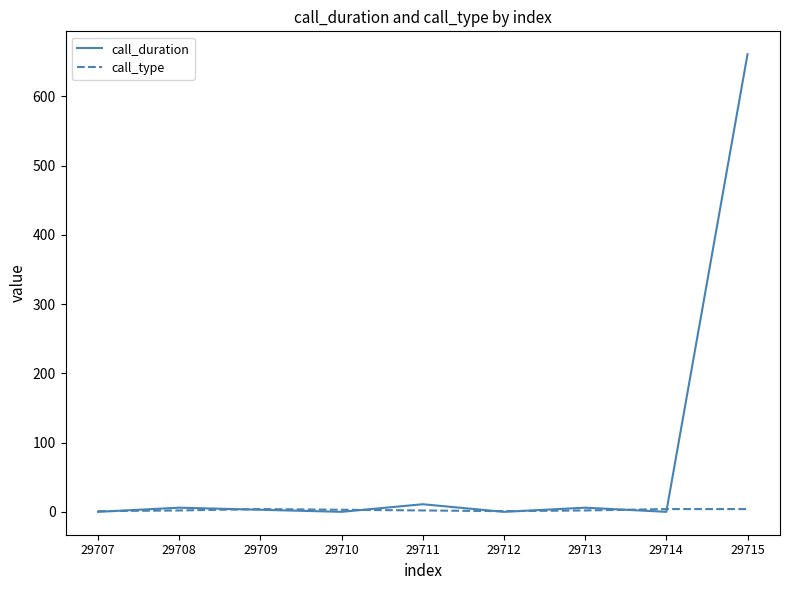

How many lines are shown in the chart?

2